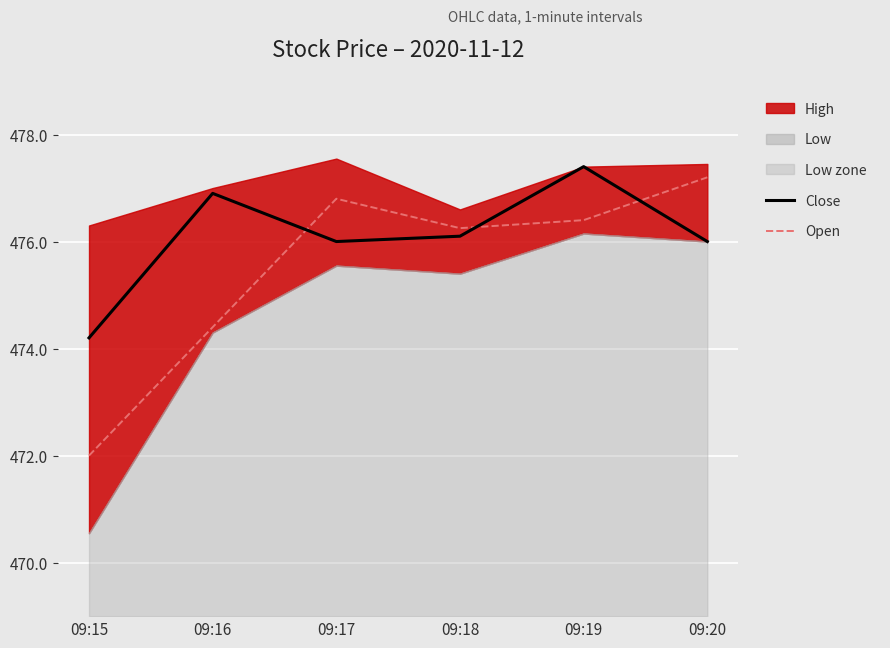

List the labels in order of Open value, largest first.

09:20, 09:17, 09:19, 09:18, 09:16, 09:15